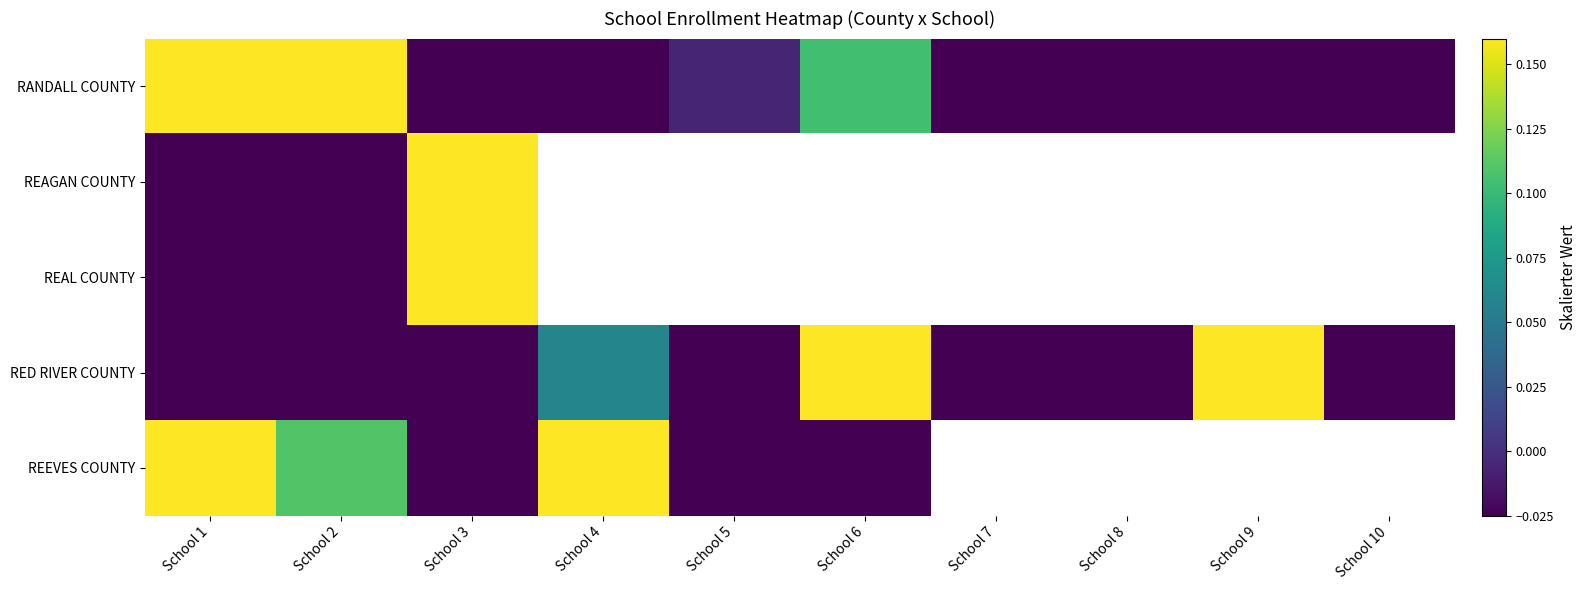

The REAGAN COUNTY series shows -0.0 at School 1. True or false?

False